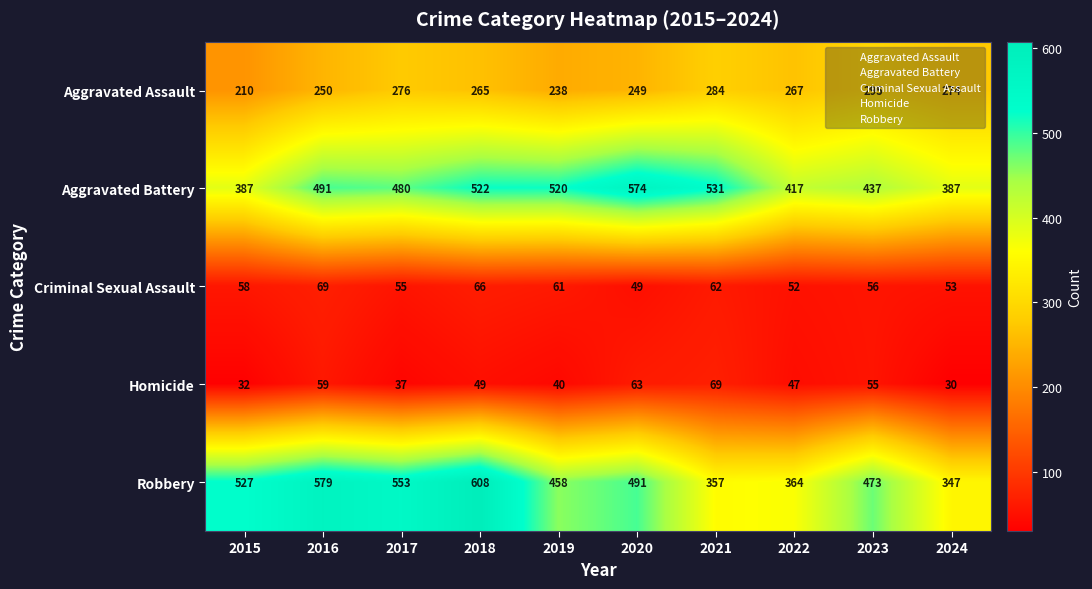

What is the difference between the Homicide values at 2023 and 2016?

4